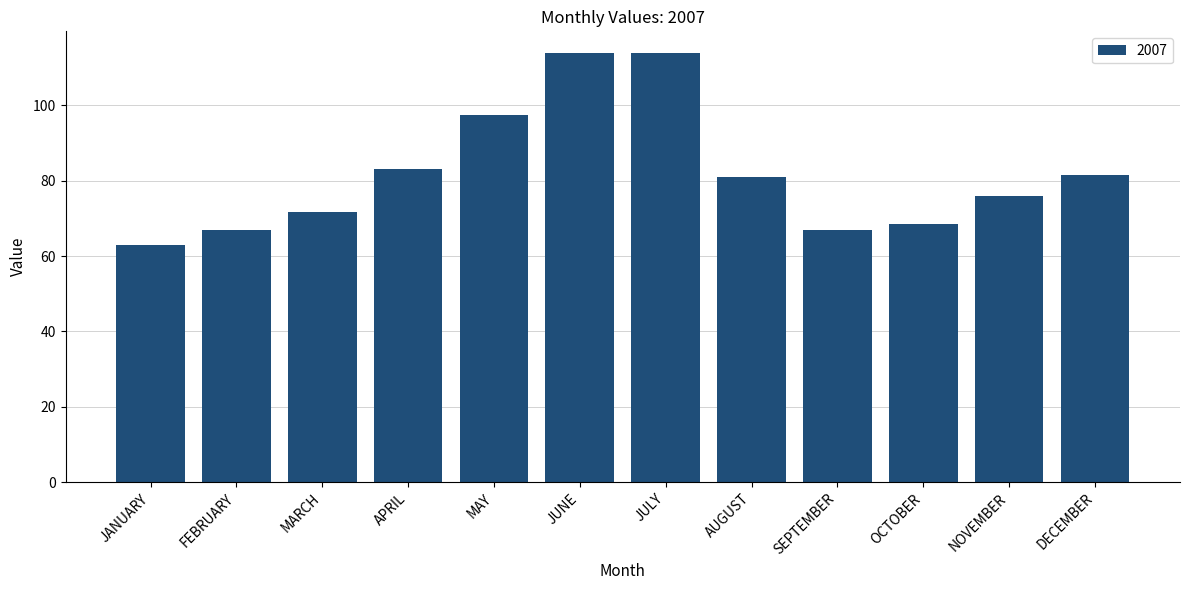

What is the maximum value shown in the chart?

113.9